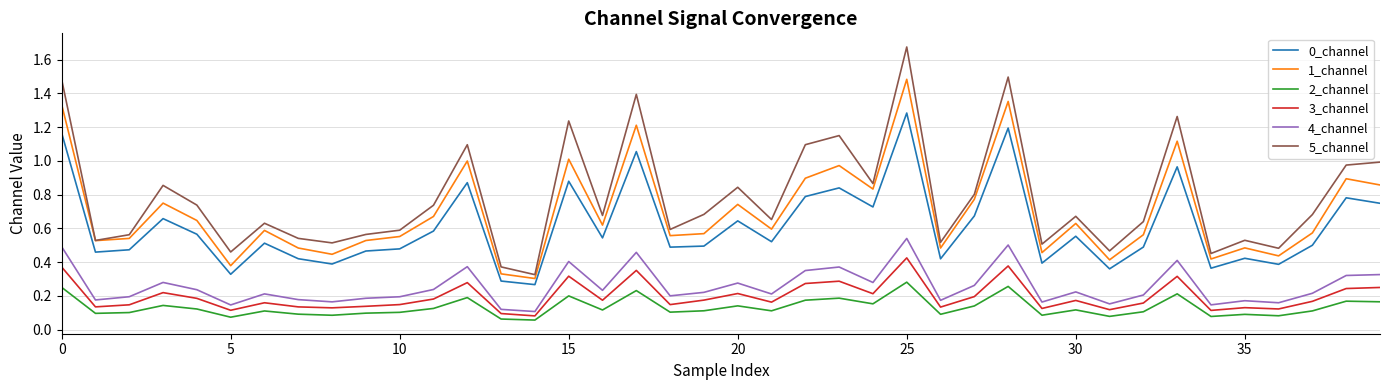

Which series has the widest spread of values?

5_channel